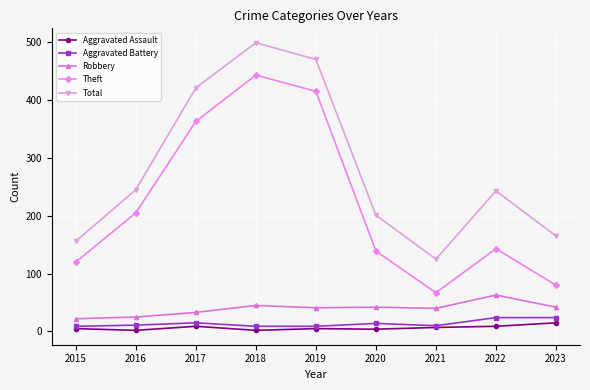

True or false: Theft has more than 1 points higher than both neighbors.

True